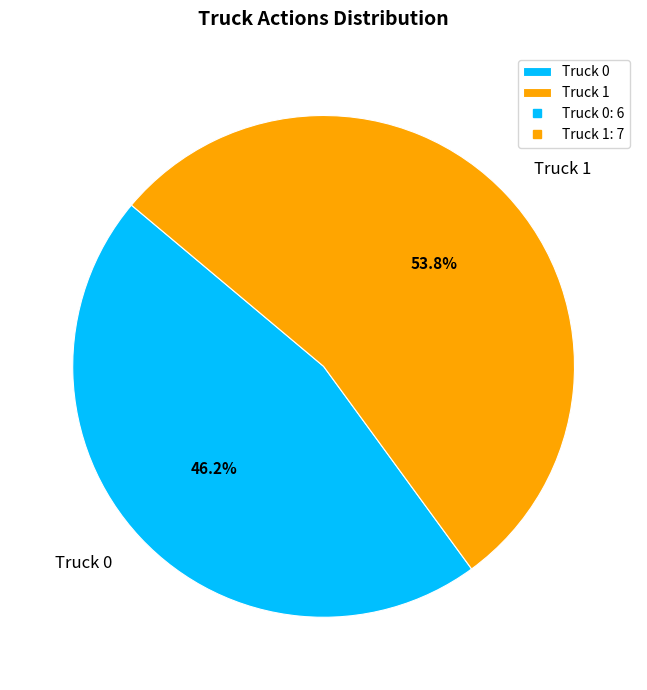

Is it true that Truck 1 is 41% of the pie?

False